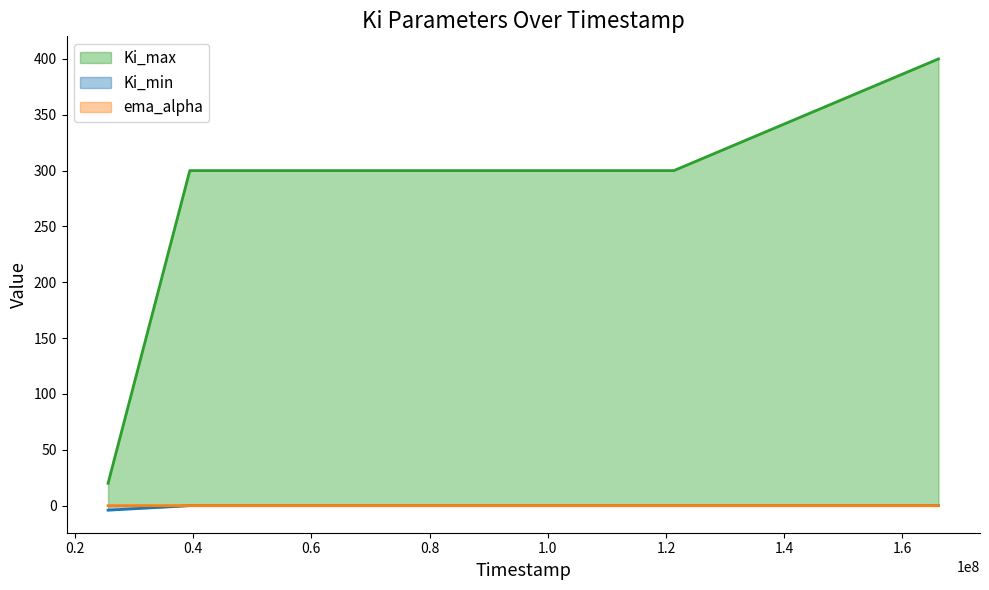

The value of Ki_min at 25594247 is -2.7. True or false?

False